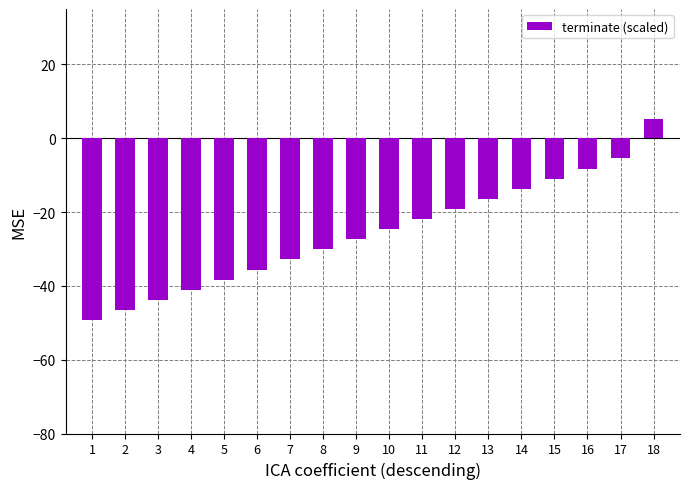

The value at 6 is -48.1. True or false?

False